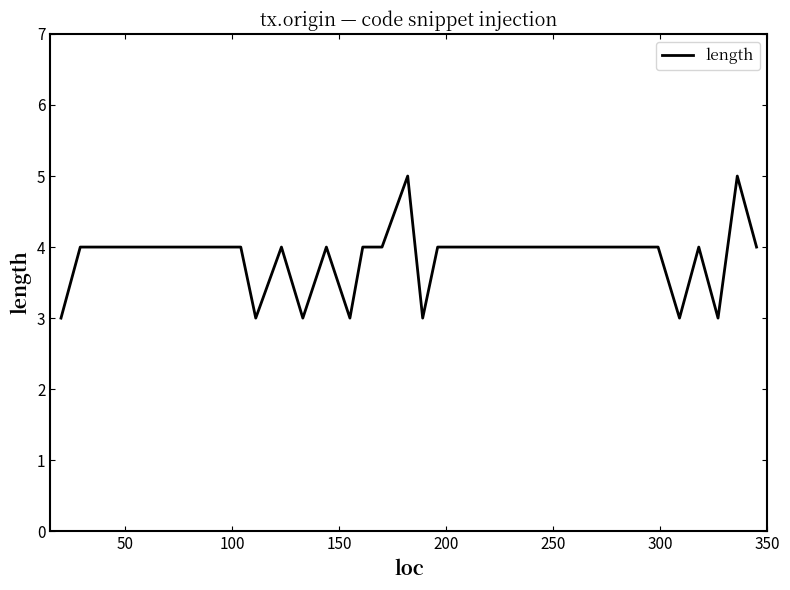

What is the smallest value displayed?

3